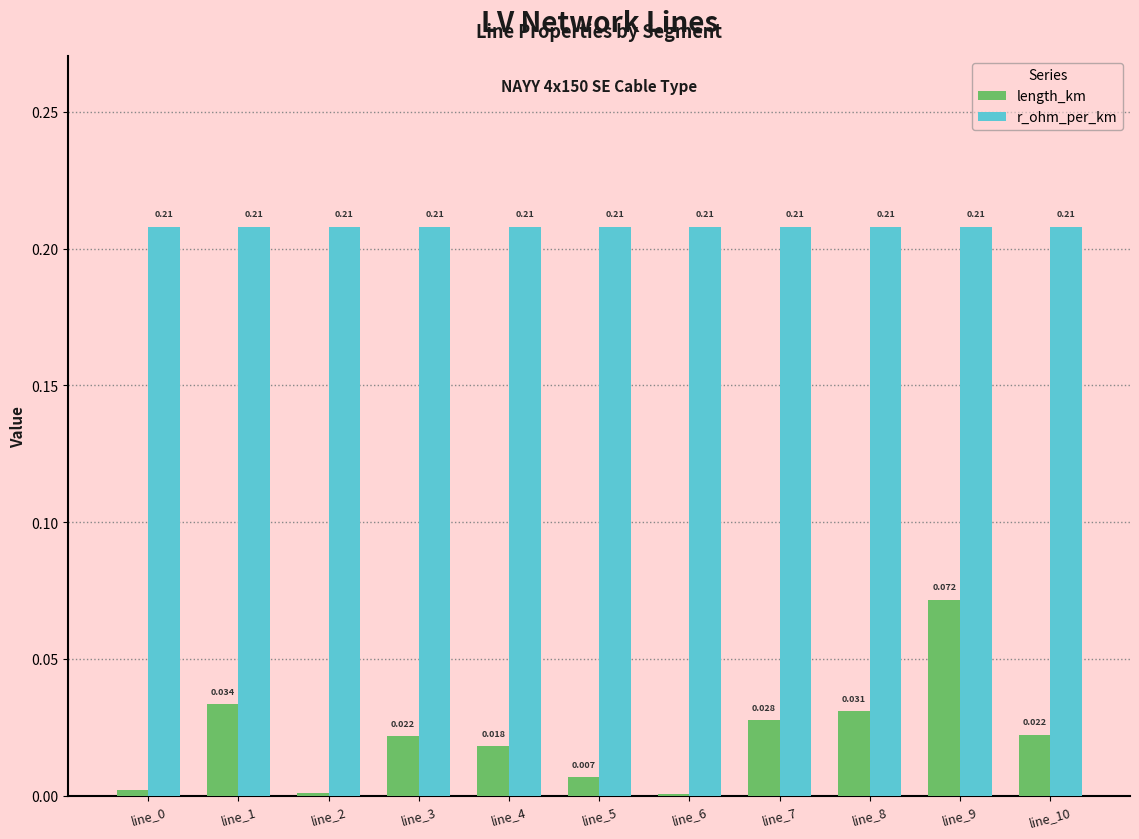

How many data points does each series have?

11